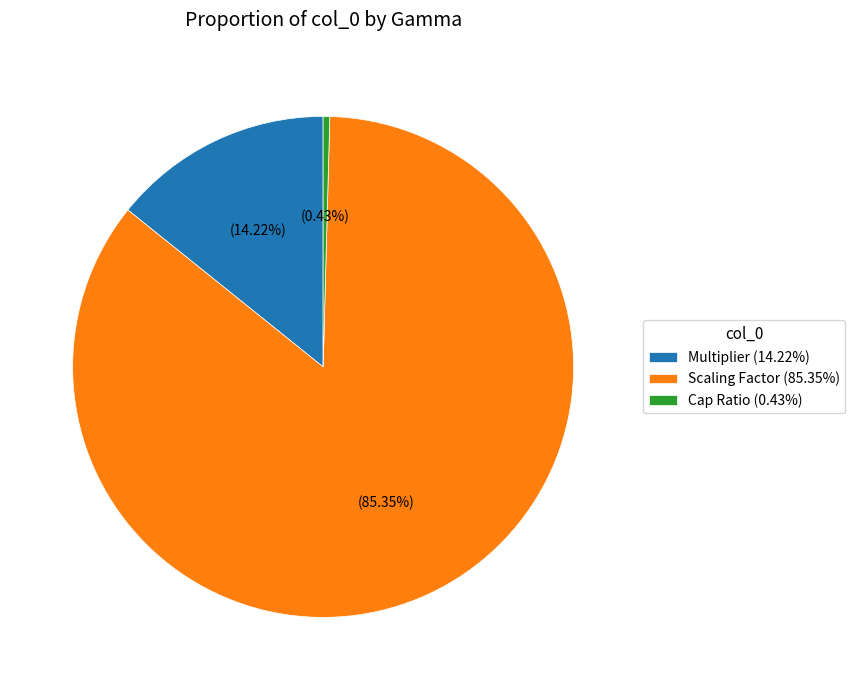

Is it true that Cap Ratio is 9% of the pie?

False